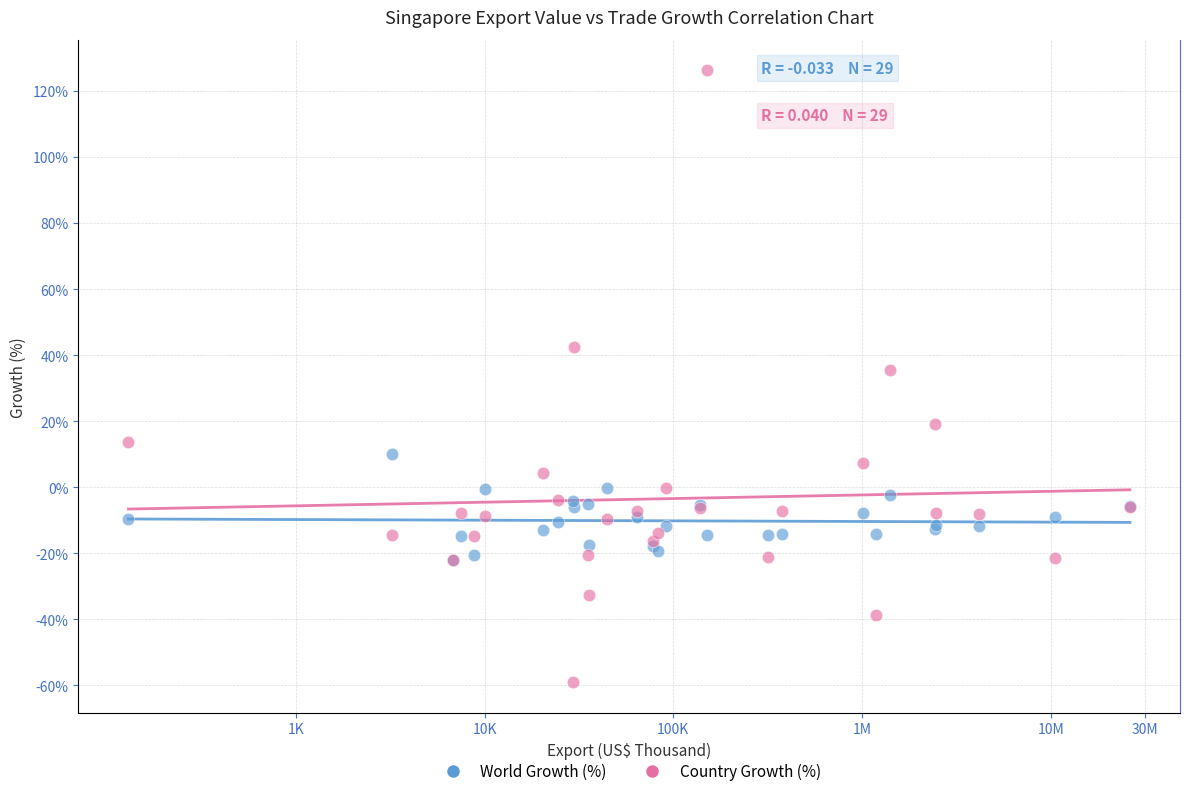

Across all series, what Y value is closest to 33?

35.6